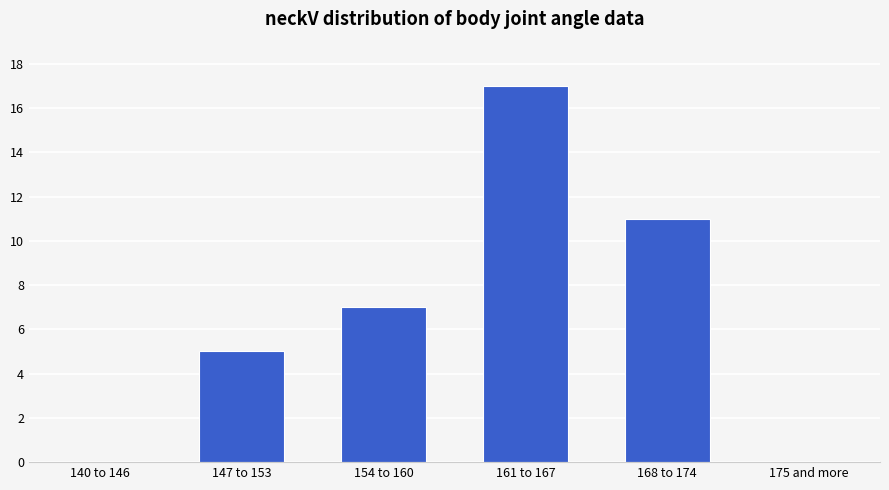

Reading left to right, what are all the values shown in this chart?

140 to 146=0	147 to 153=5	154 to 160=7	161 to 167=17	168 to 174=11	175 and more=0